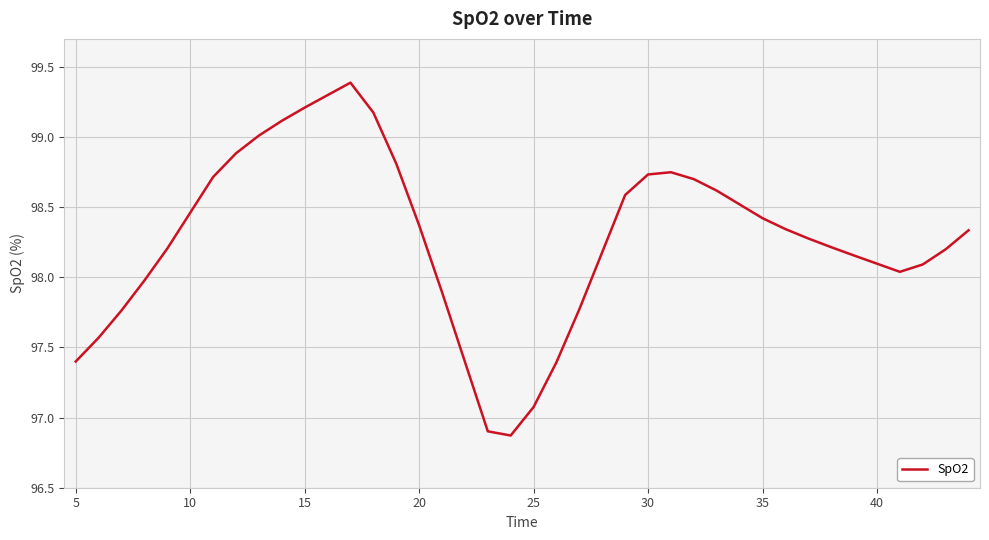

What is the difference between the maximum and minimum values?

2.5